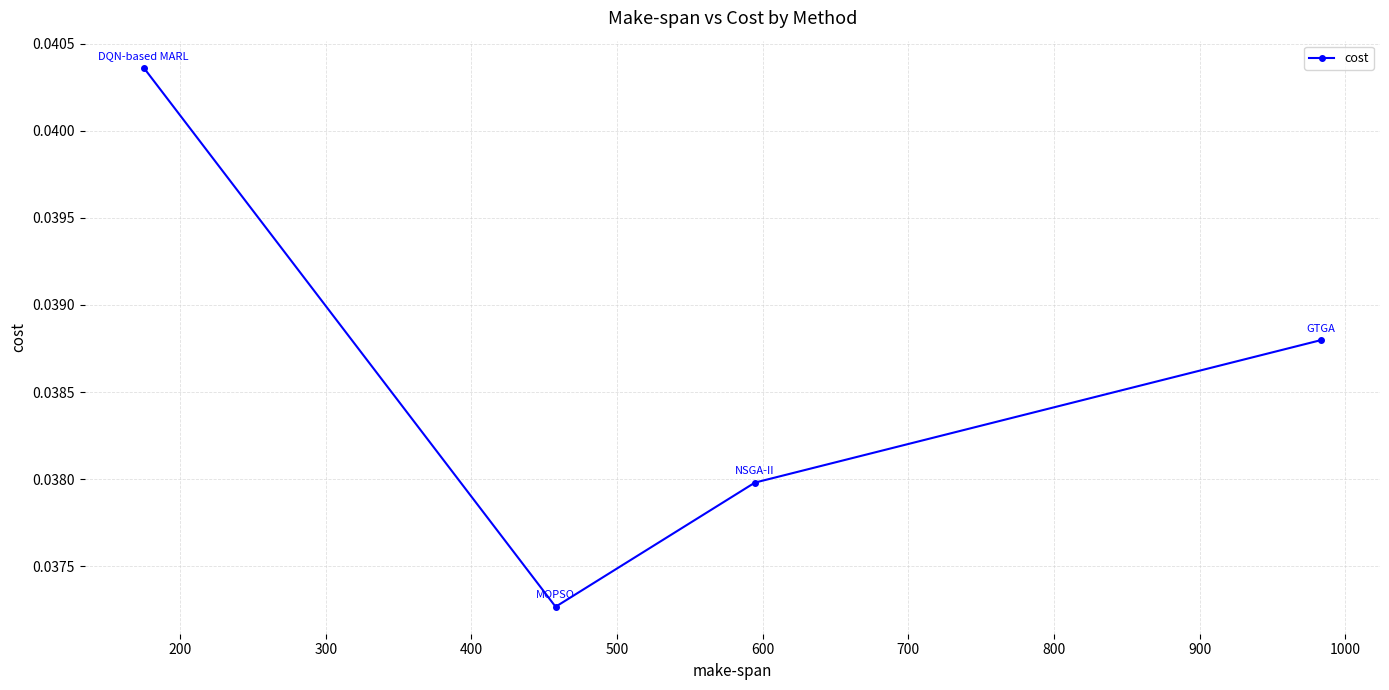

How many values are between 0 and 1?

4